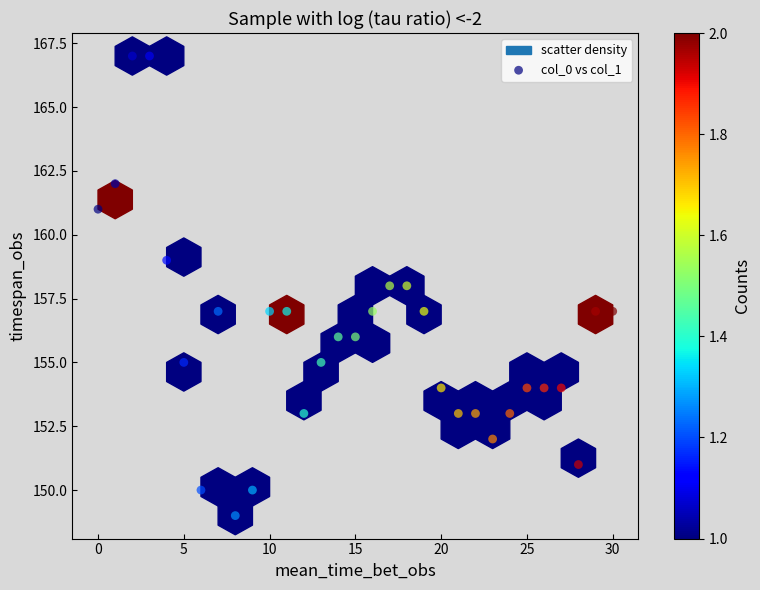

What is the range of Y values (max minus min)?

18